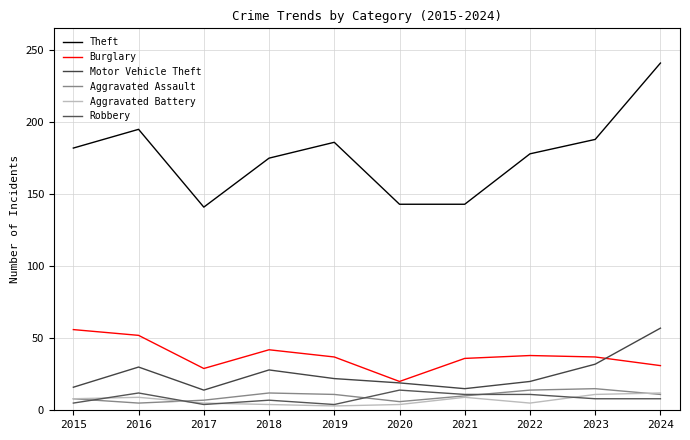

At how many categories does at least one series exceed 240?

1